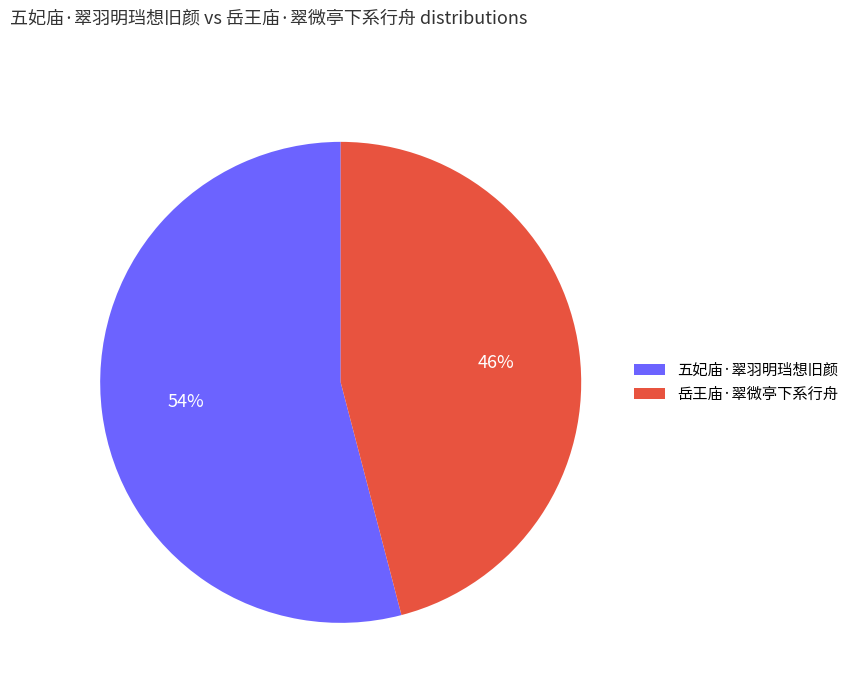

To the nearest percent, what portion does 岳王庙·翠微亭下系行舟 represent?

46%